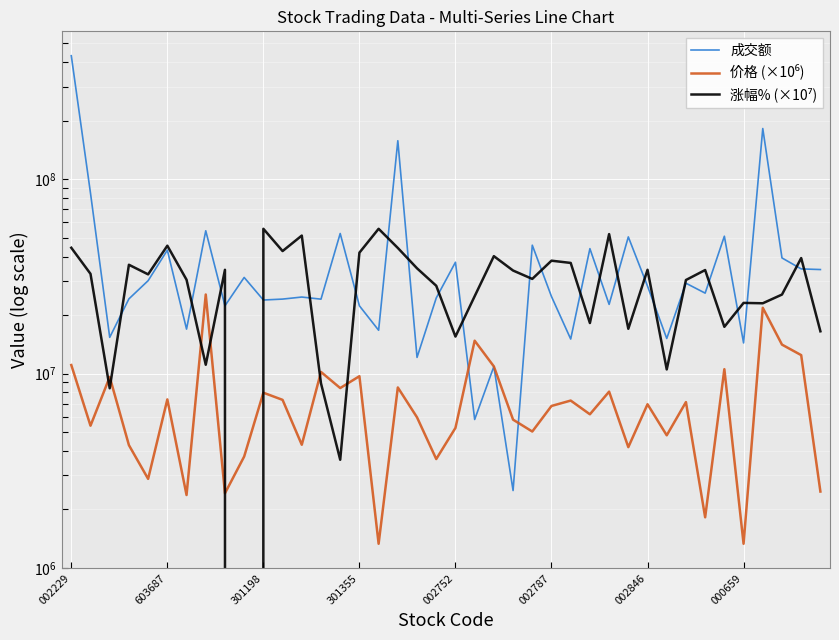

How many values in the 涨幅% (×10⁷) series exceed 32599999?

20